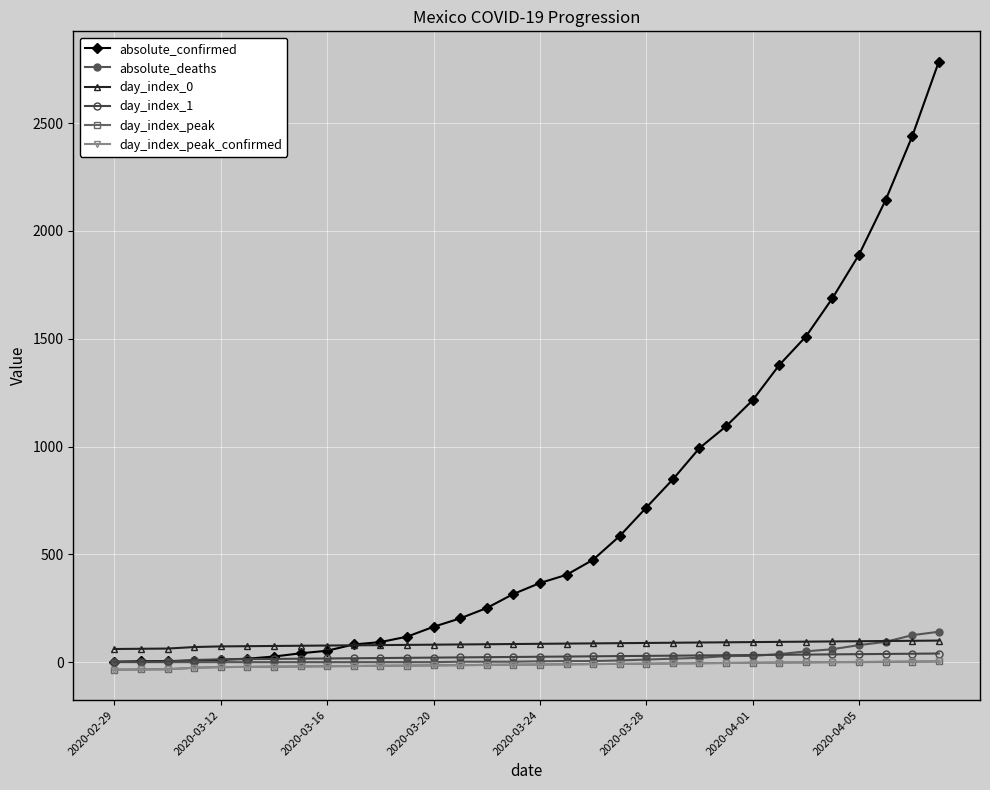

What is the greatest value displayed?

2785